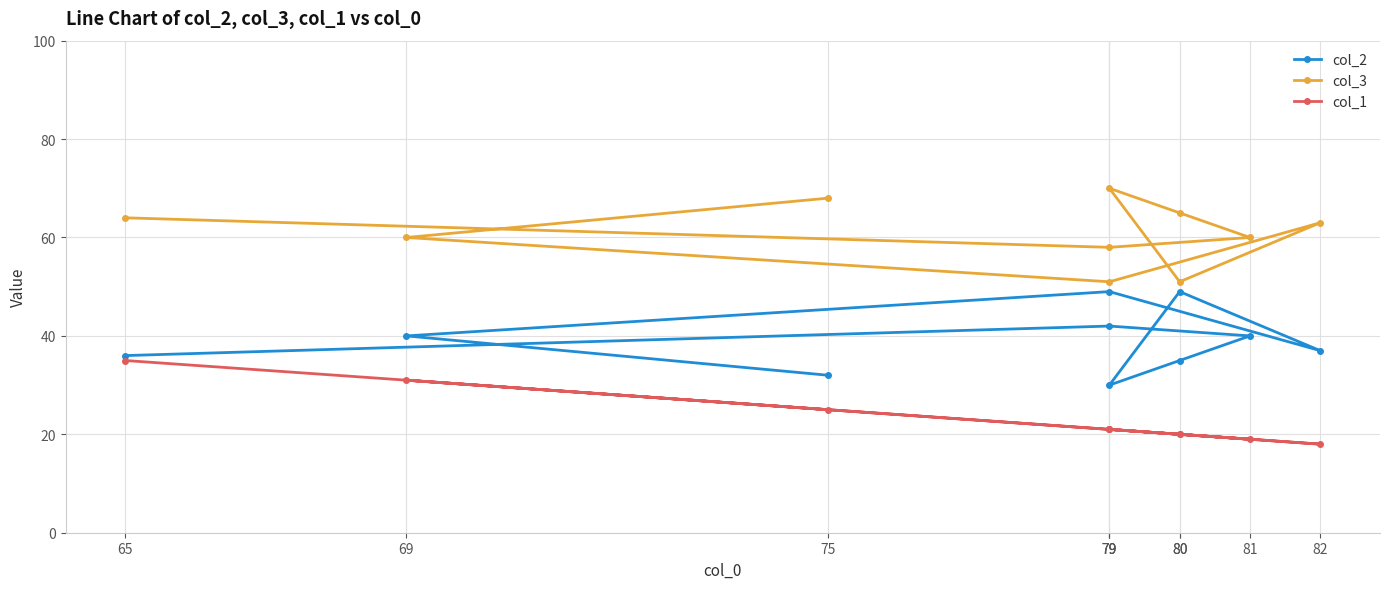

What is the value of the col_3 point at the 8th from the left?

60